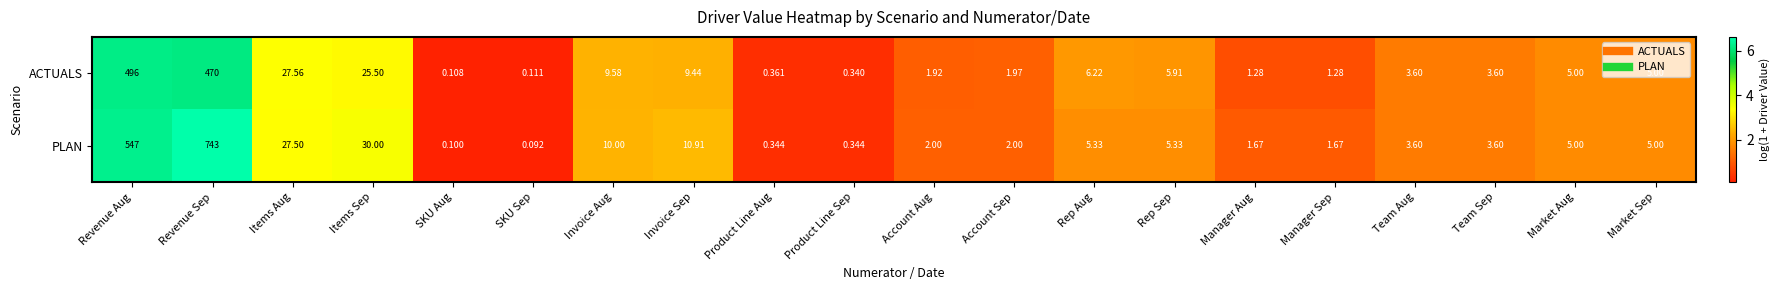

Between Items Aug and Invoice Aug, which series saw the biggest shift?

ACTUALS